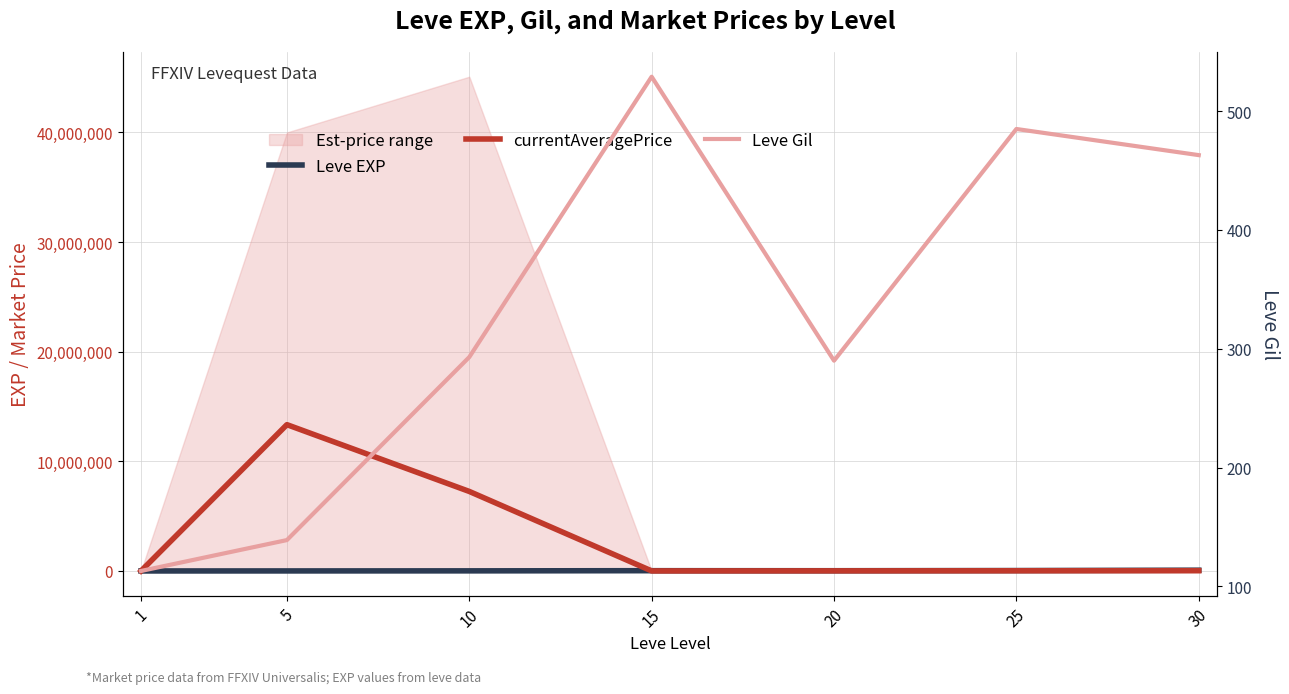

How many lines are shown in the chart?

3